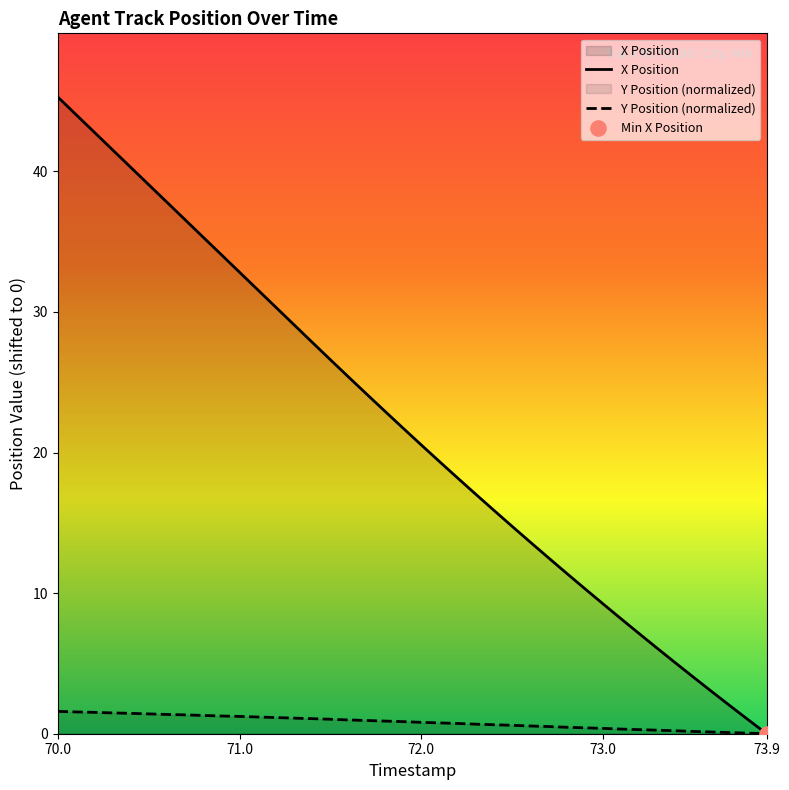

Which series has the largest total across all categories?

X Position